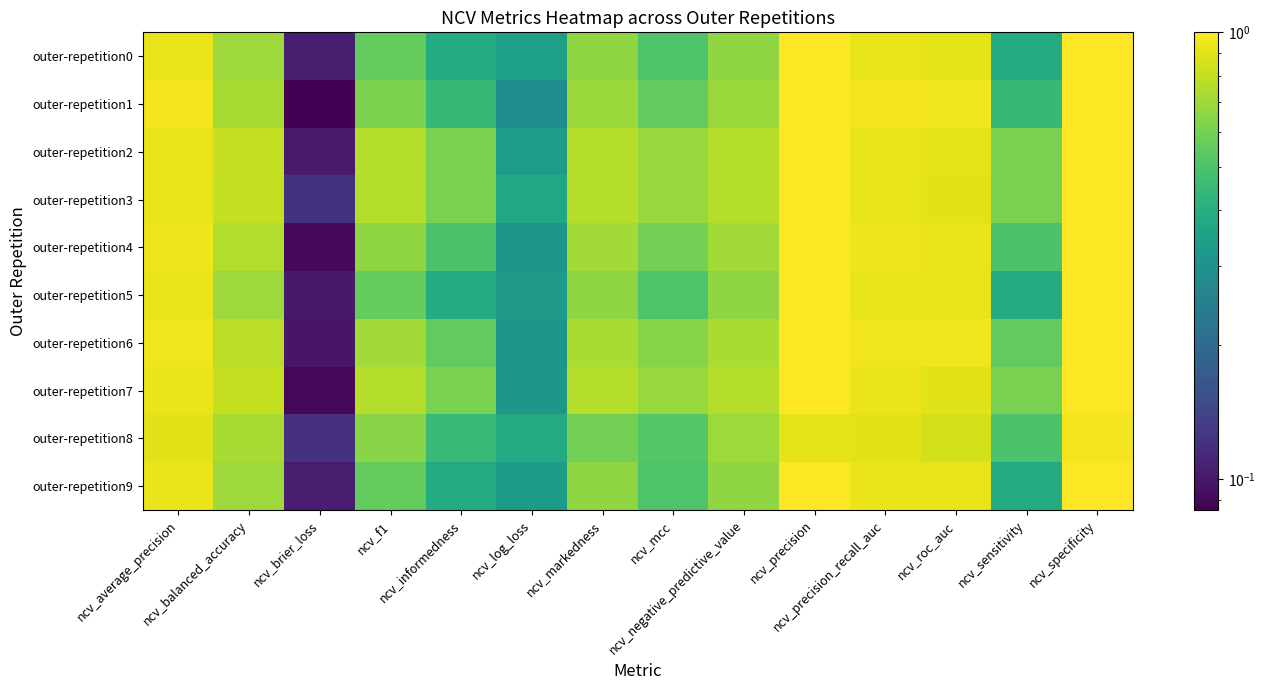

Reading left to right, transcribe all the data shown in this chart.

outer-repetition0: ncv_average_precision=0.9	ncv_balanced_accuracy=0.7	ncv_brier_loss=0.1	ncv_f1=0.6	ncv_informedness=0.4	ncv_log_loss=0.3	ncv_markedness=0.7	ncv_mcc=0.5	ncv_negative_predictive_value=0.7	ncv_precision=1.0	ncv_precision_recall_auc=0.9	ncv_roc_auc=0.9	ncv_sensitivity=0.4	ncv_specificity=1.0
outer-repetition1: ncv_average_precision=1.0	ncv_balanced_accuracy=0.7	ncv_brier_loss=0.1	ncv_f1=0.6	ncv_informedness=0.4	ncv_log_loss=0.3	ncv_markedness=0.7	ncv_mcc=0.6	ncv_negative_predictive_value=0.7	ncv_precision=1.0	ncv_precision_recall_auc=1.0	ncv_roc_auc=0.9	ncv_sensitivity=0.4	ncv_specificity=1.0
outer-repetition2: ncv_average_precision=0.9	ncv_balanced_accuracy=0.8	ncv_brier_loss=0.1	ncv_f1=0.8	ncv_informedness=0.6	ncv_log_loss=0.3	ncv_markedness=0.8	ncv_mcc=0.7	ncv_negative_predictive_value=0.8	ncv_precision=1.0	ncv_precision_recall_auc=0.9	ncv_roc_auc=0.9	ncv_sensitivity=0.6	ncv_specificity=1.0
outer-repetition3: ncv_average_precision=0.9	ncv_balanced_accuracy=0.8	ncv_brier_loss=0.1	ncv_f1=0.8	ncv_informedness=0.6	ncv_log_loss=0.4	ncv_markedness=0.8	ncv_mcc=0.7	ncv_negative_predictive_value=0.8	ncv_precision=1.0	ncv_precision_recall_auc=0.9	ncv_roc_auc=0.9	ncv_sensitivity=0.6	ncv_specificity=1.0
outer-repetition4: ncv_average_precision=0.9	ncv_balanced_accuracy=0.8	ncv_brier_loss=0.1	ncv_f1=0.7	ncv_informedness=0.5	ncv_log_loss=0.3	ncv_markedness=0.7	ncv_mcc=0.6	ncv_negative_predictive_value=0.7	ncv_precision=1.0	ncv_precision_recall_auc=0.9	ncv_roc_auc=0.9	ncv_sensitivity=0.5	ncv_specificity=1.0
outer-repetition5: ncv_average_precision=0.9	ncv_balanced_accuracy=0.7	ncv_brier_loss=0.1	ncv_f1=0.6	ncv_informedness=0.4	ncv_log_loss=0.3	ncv_markedness=0.7	ncv_mcc=0.5	ncv_negative_predictive_value=0.7	ncv_precision=1.0	ncv_precision_recall_auc=0.9	ncv_roc_auc=0.9	ncv_sensitivity=0.4	ncv_specificity=1.0
outer-repetition6: ncv_average_precision=0.9	ncv_balanced_accuracy=0.8	ncv_brier_loss=0.1	ncv_f1=0.7	ncv_informedness=0.6	ncv_log_loss=0.3	ncv_markedness=0.7	ncv_mcc=0.6	ncv_negative_predictive_value=0.7	ncv_precision=1.0	ncv_precision_recall_auc=0.9	ncv_roc_auc=0.9	ncv_sensitivity=0.6	ncv_specificity=1.0
outer-repetition7: ncv_average_precision=0.9	ncv_balanced_accuracy=0.8	ncv_brier_loss=0.1	ncv_f1=0.8	ncv_informedness=0.6	ncv_log_loss=0.3	ncv_markedness=0.8	ncv_mcc=0.7	ncv_negative_predictive_value=0.8	ncv_precision=1.0	ncv_precision_recall_auc=0.9	ncv_roc_auc=0.9	ncv_sensitivity=0.6	ncv_specificity=1.0
outer-repetition8: ncv_average_precision=0.9	ncv_balanced_accuracy=0.7	ncv_brier_loss=0.1	ncv_f1=0.6	ncv_informedness=0.5	ncv_log_loss=0.4	ncv_markedness=0.6	ncv_mcc=0.5	ncv_negative_predictive_value=0.7	ncv_precision=0.9	ncv_precision_recall_auc=0.9	ncv_roc_auc=0.8	ncv_sensitivity=0.5	ncv_specificity=1.0
outer-repetition9: ncv_average_precision=0.9	ncv_balanced_accuracy=0.7	ncv_brier_loss=0.1	ncv_f1=0.6	ncv_informedness=0.4	ncv_log_loss=0.3	ncv_markedness=0.7	ncv_mcc=0.5	ncv_negative_predictive_value=0.7	ncv_precision=1.0	ncv_precision_recall_auc=0.9	ncv_roc_auc=0.9	ncv_sensitivity=0.4	ncv_specificity=1.0